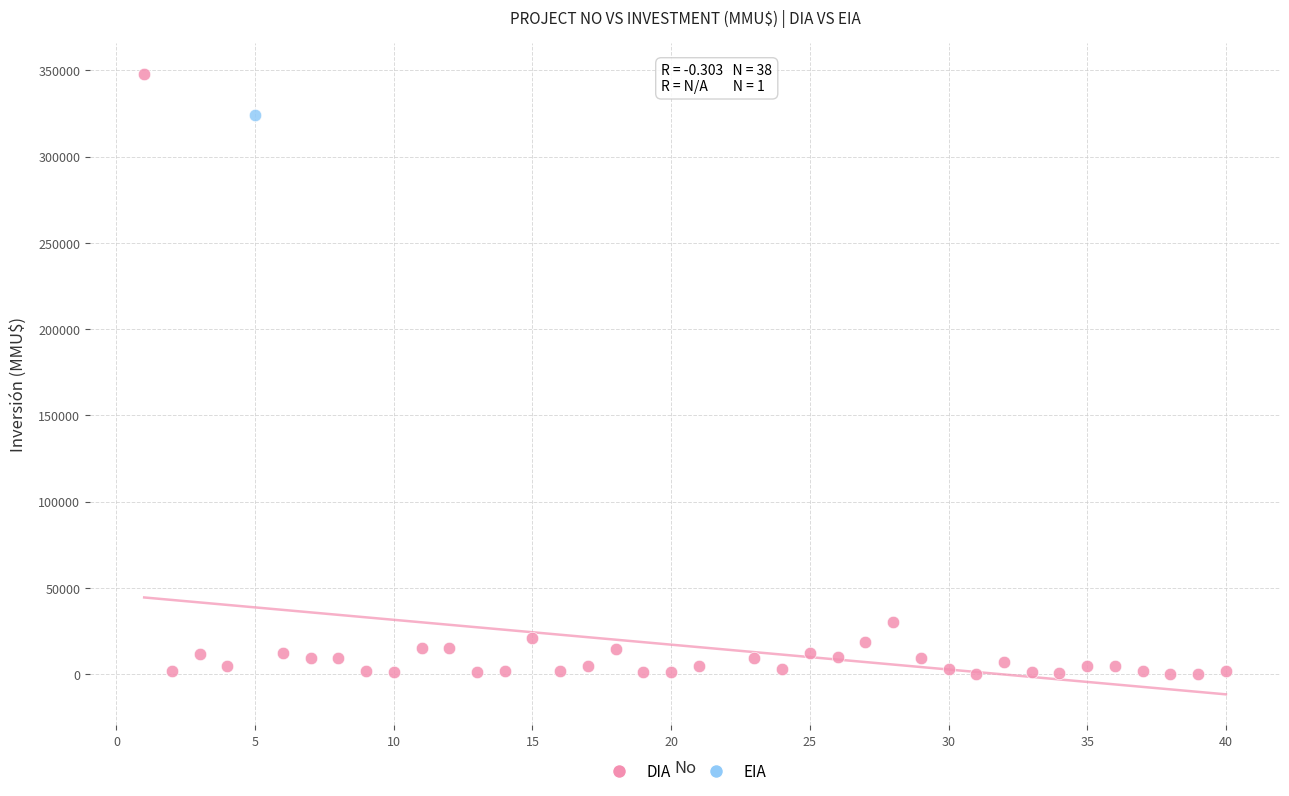

What are all the series names shown in the legend?

DIA, EIA